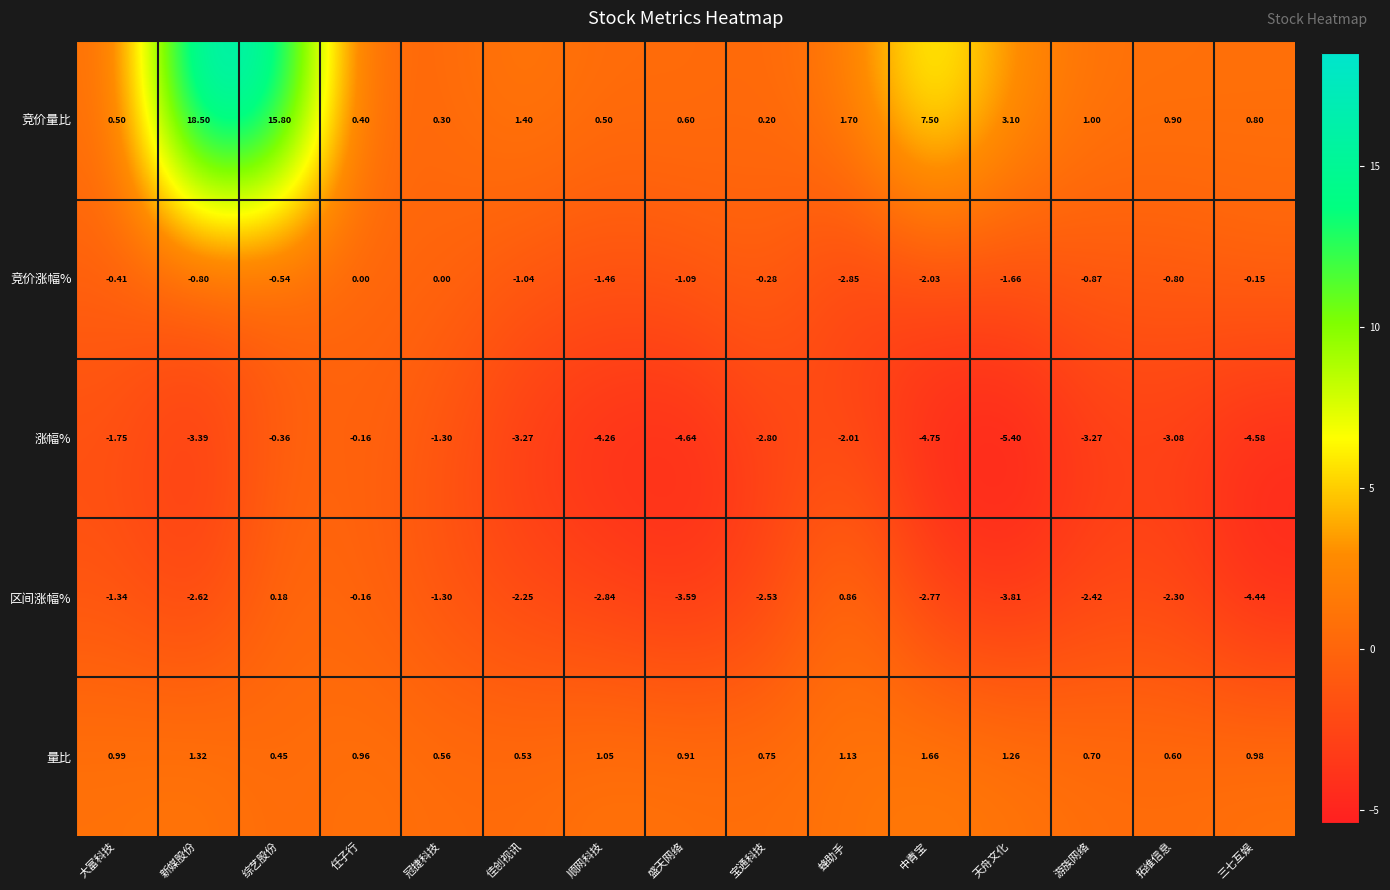

At which label does 区间涨幅% first exceed -2?

大富科技